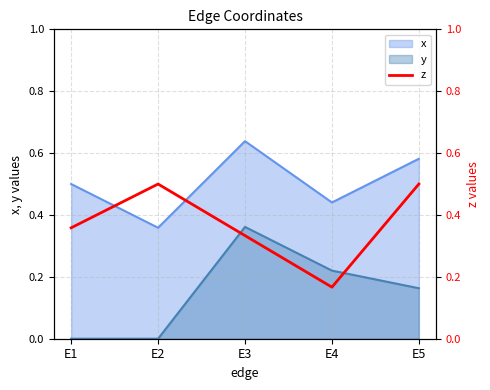

What is the difference between the values at E3 and E4?

0.2